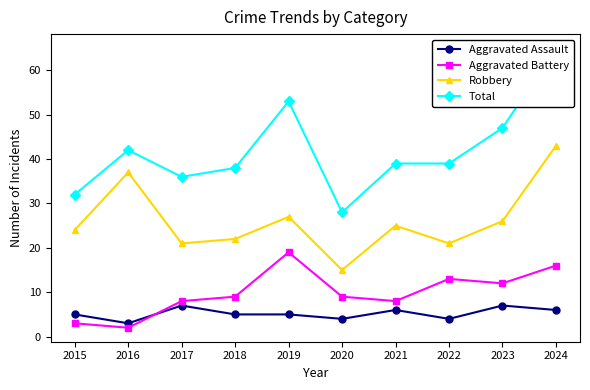

True or false: Robbery and Aggravated Battery intersect in this chart.

False